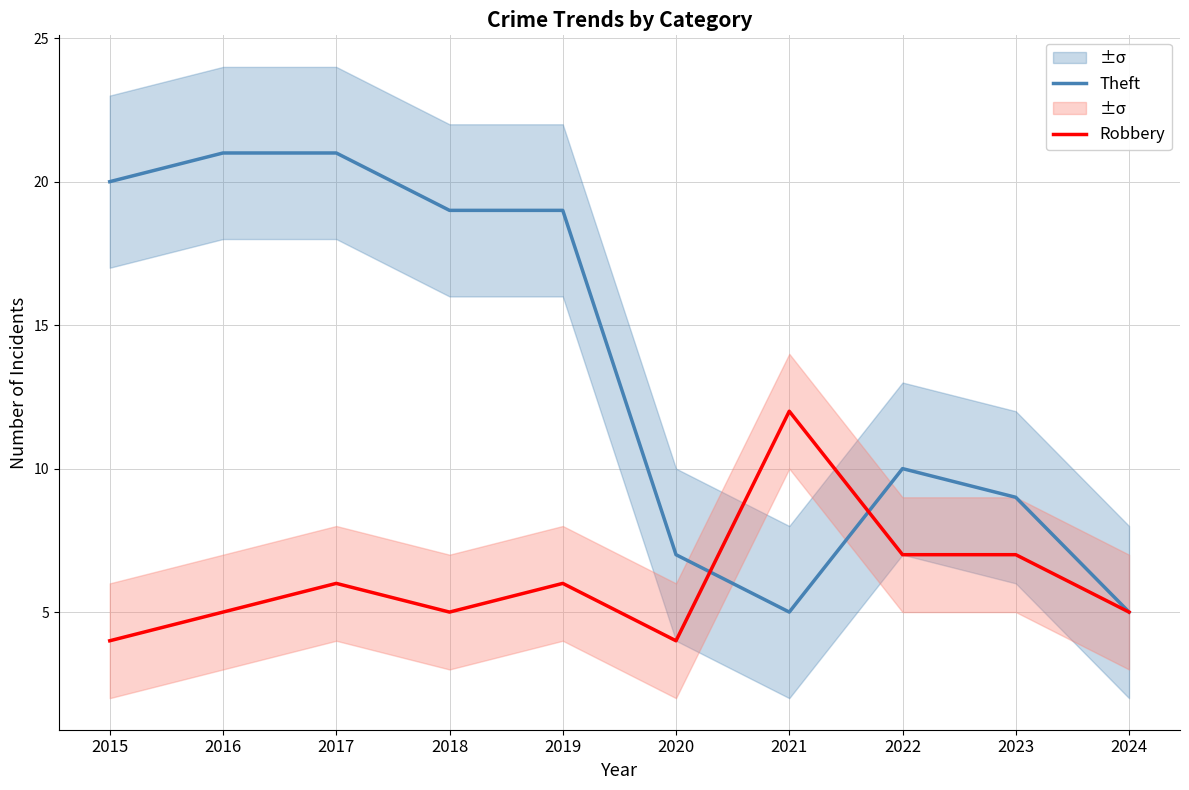

Is it true that Theft equals 11 at 2019?

False